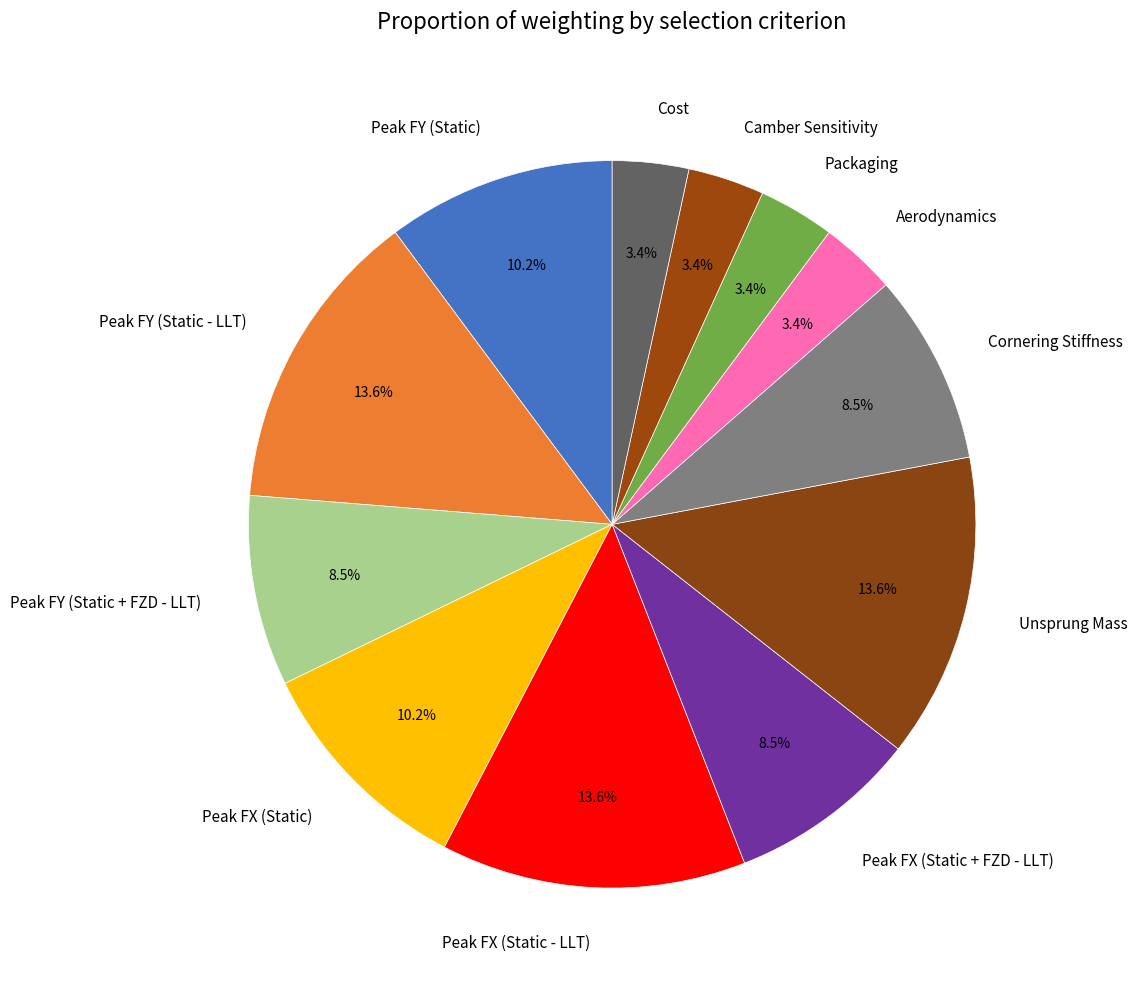

To the nearest percent, what is the average slice percentage?

8%